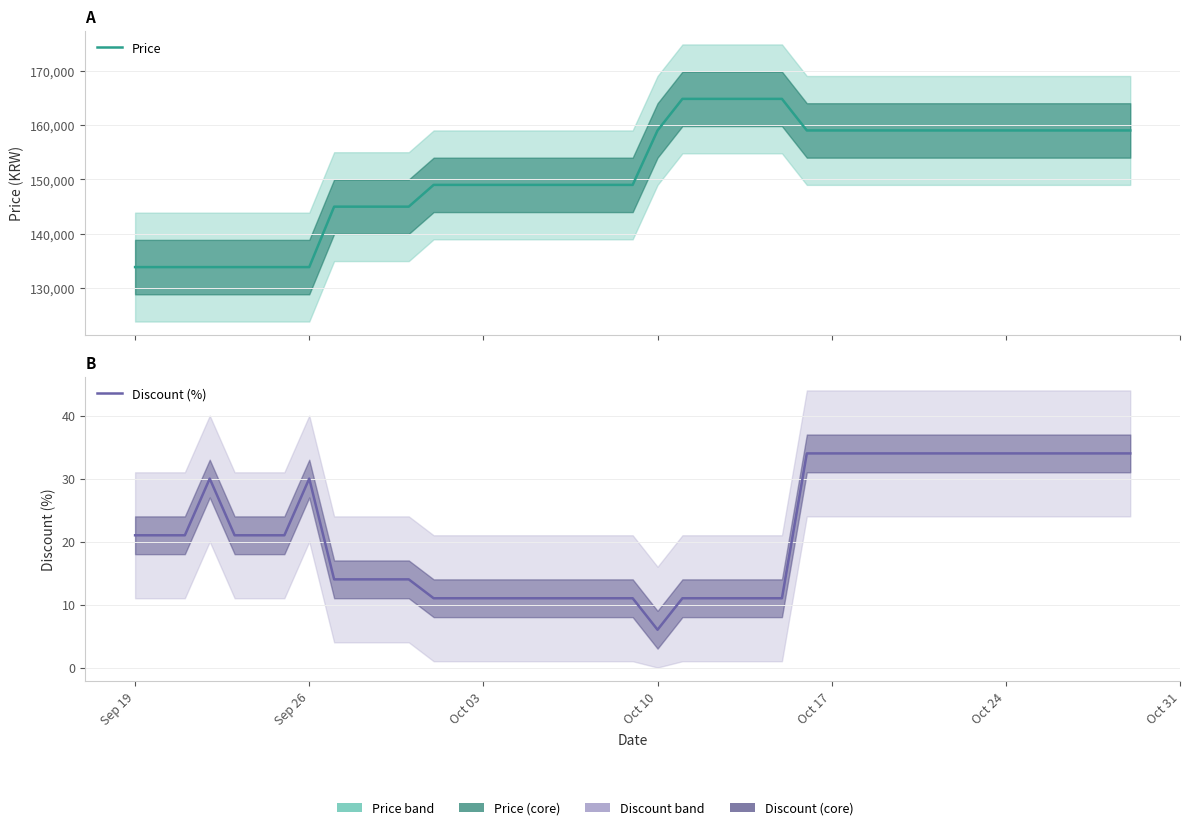

Is the value of Discount (%) at 37 greater than the value of Price at Oct 24?

No